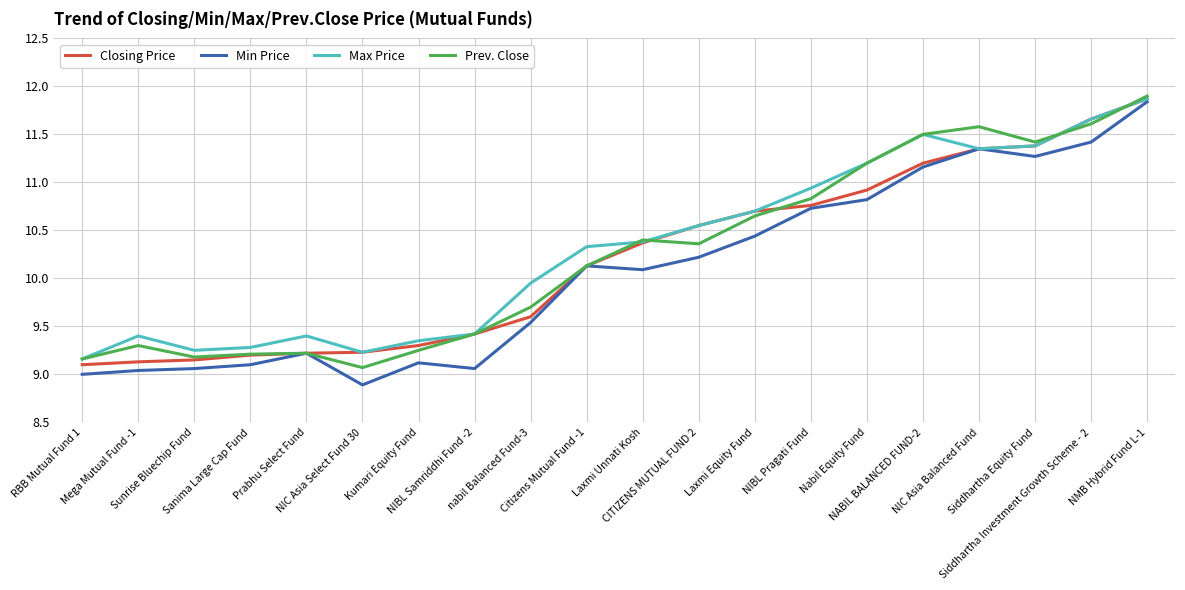

What is the sum of the Closing Price values at NIBL Samriddhi Fund -2 and Nabil Equity Fund?

20.3